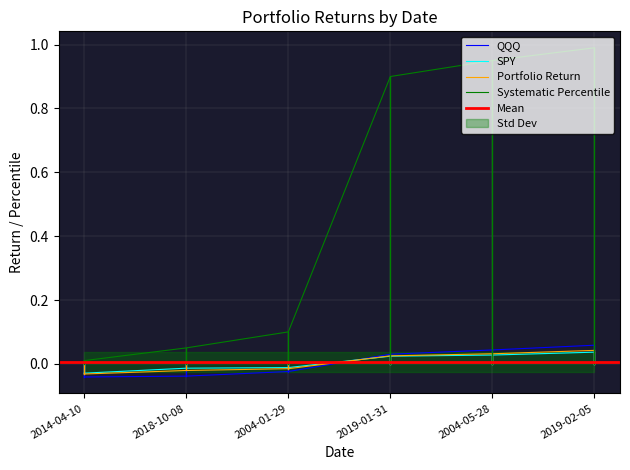

Between 2004-01-29 and 2019-01-31, which is larger?

2019-01-31